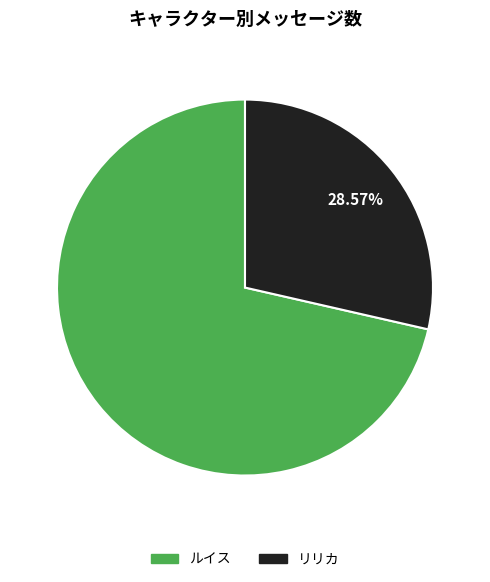

What percentage do ルイス and リリカ together represent?

100.0%